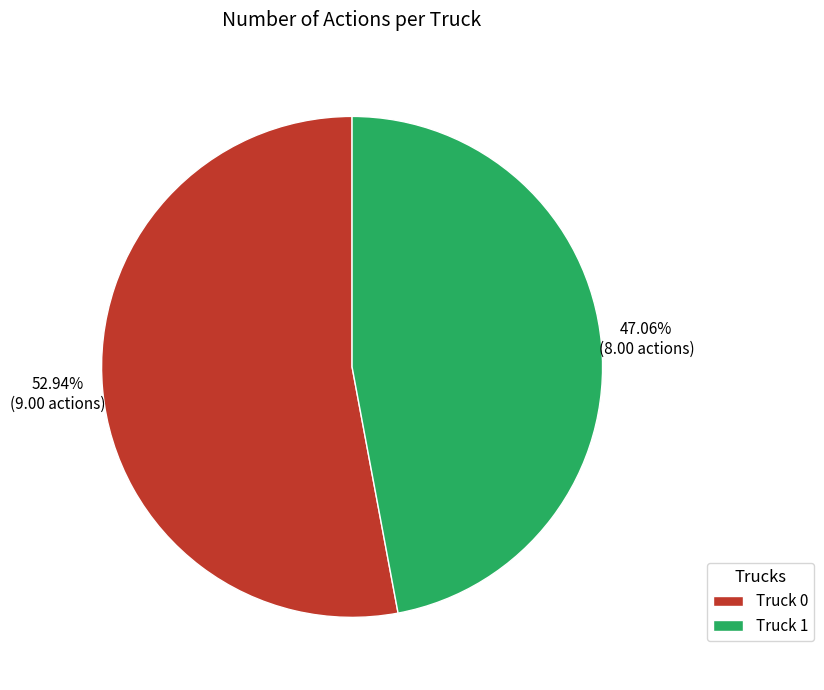

Count the number of slices in the pie.

2